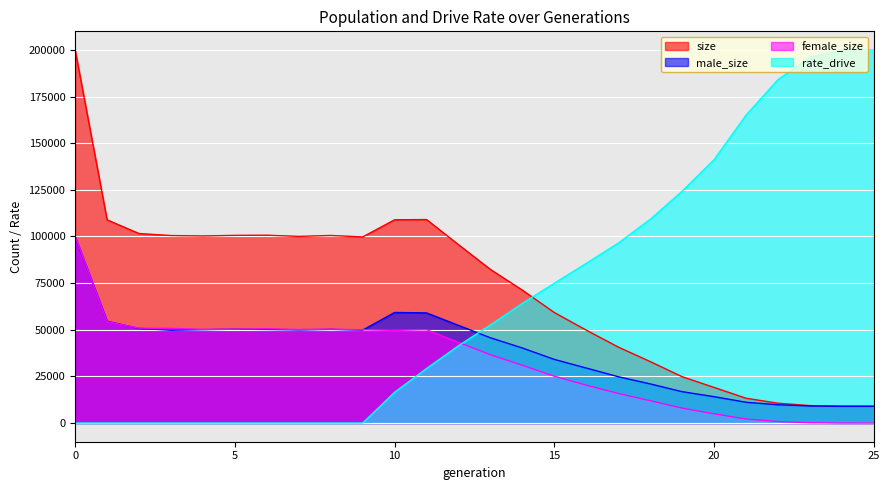

Which series has the largest total across all categories?

size